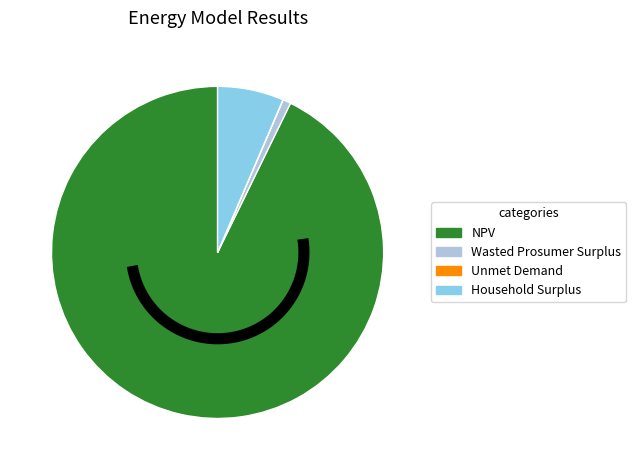

True or false: Unmet Demand accounts for 0% of the total.

True